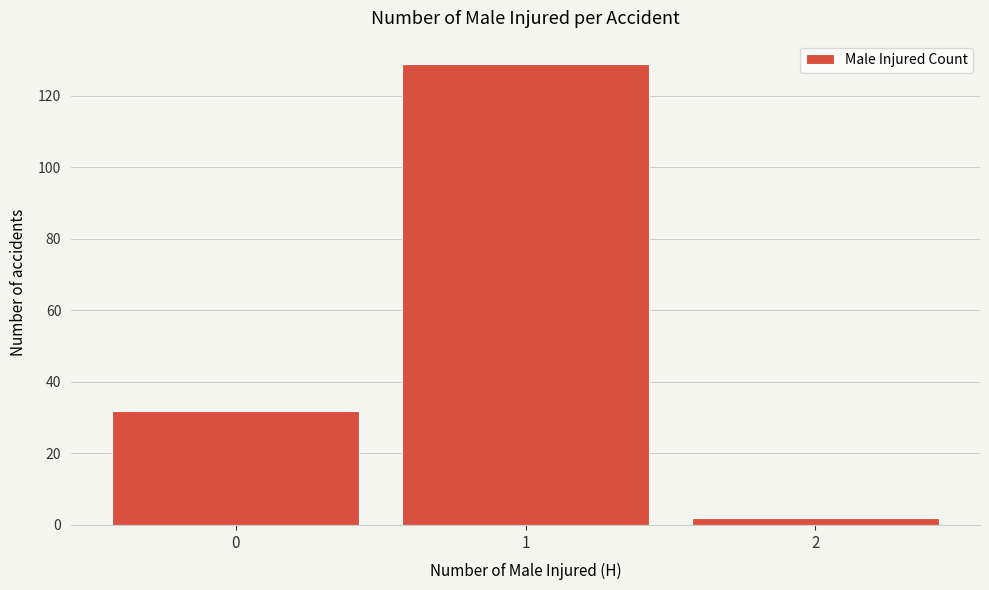

Reading left to right, transcribe this chart: for each bar, give the range it covers on the x-axis and its height. The values are not printed on the chart, so give them approximately, as read against the axis.

-0.5 to 0.5: 32
0.5 to 1.5: 130
1.5 to 2.5: 2